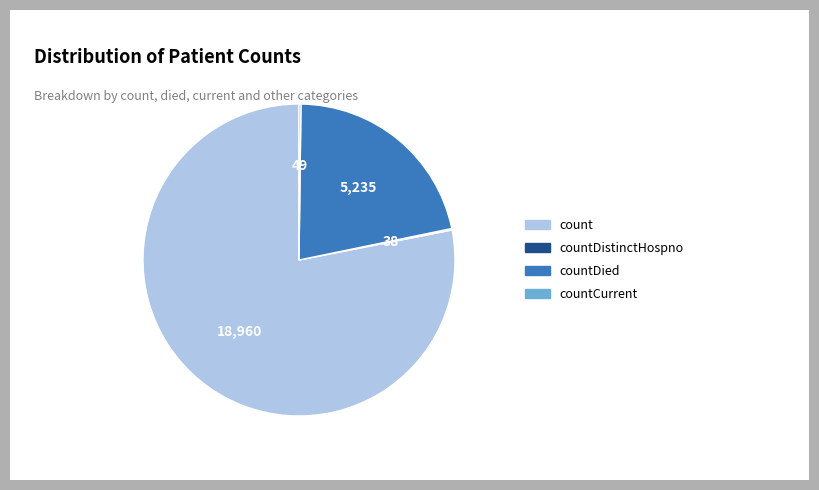

Is there any slice that represents more than half of the pie?

Yes